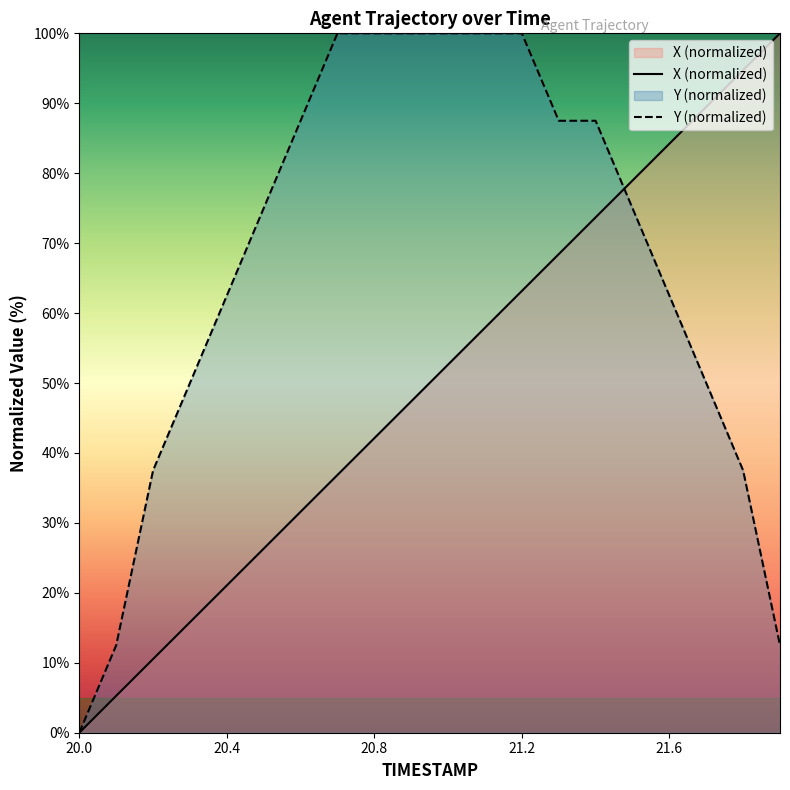

At how many categories does at least one series exceed 34?

18